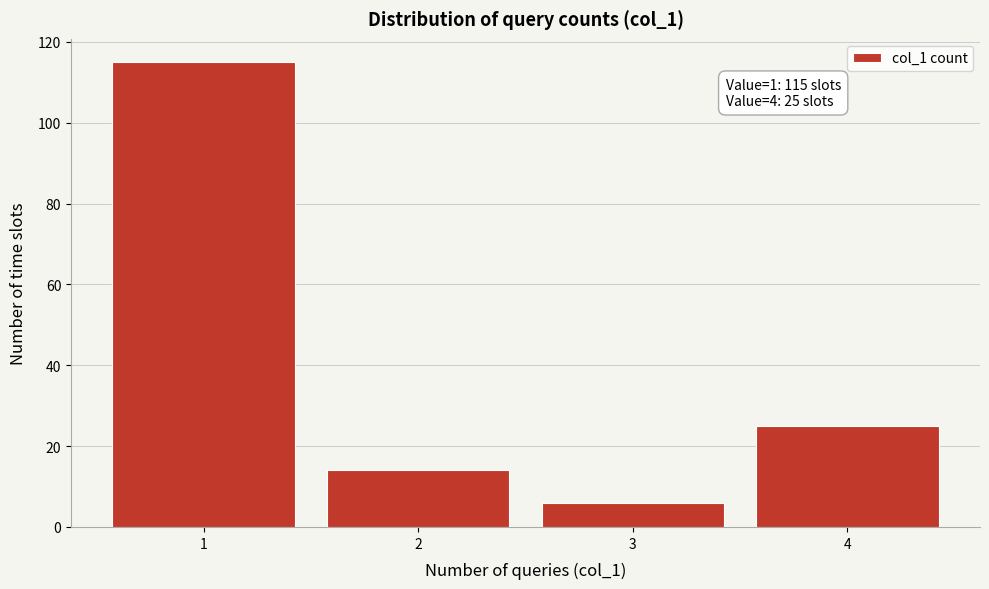

Which range on the x-axis has the tallest bar?

0.5 to 1.5